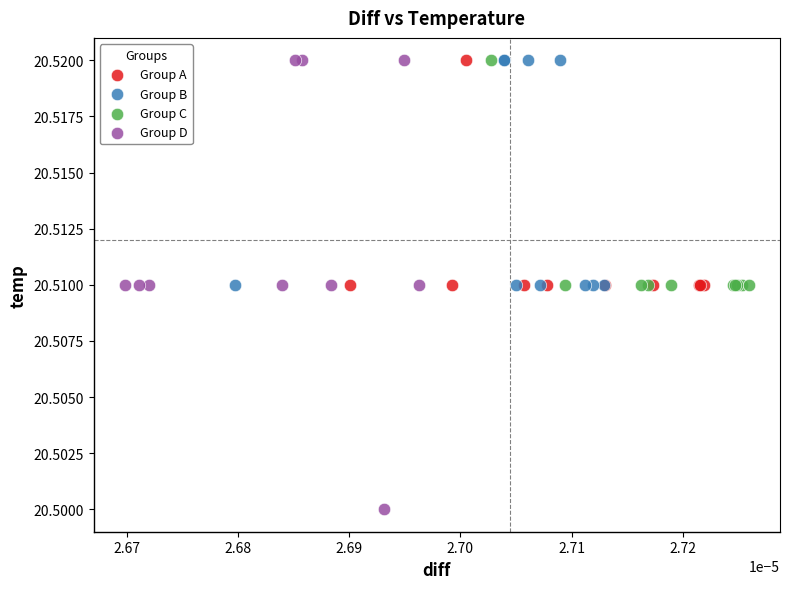

What are all the series names shown in the legend?

Group A, Group B, Group C, Group D